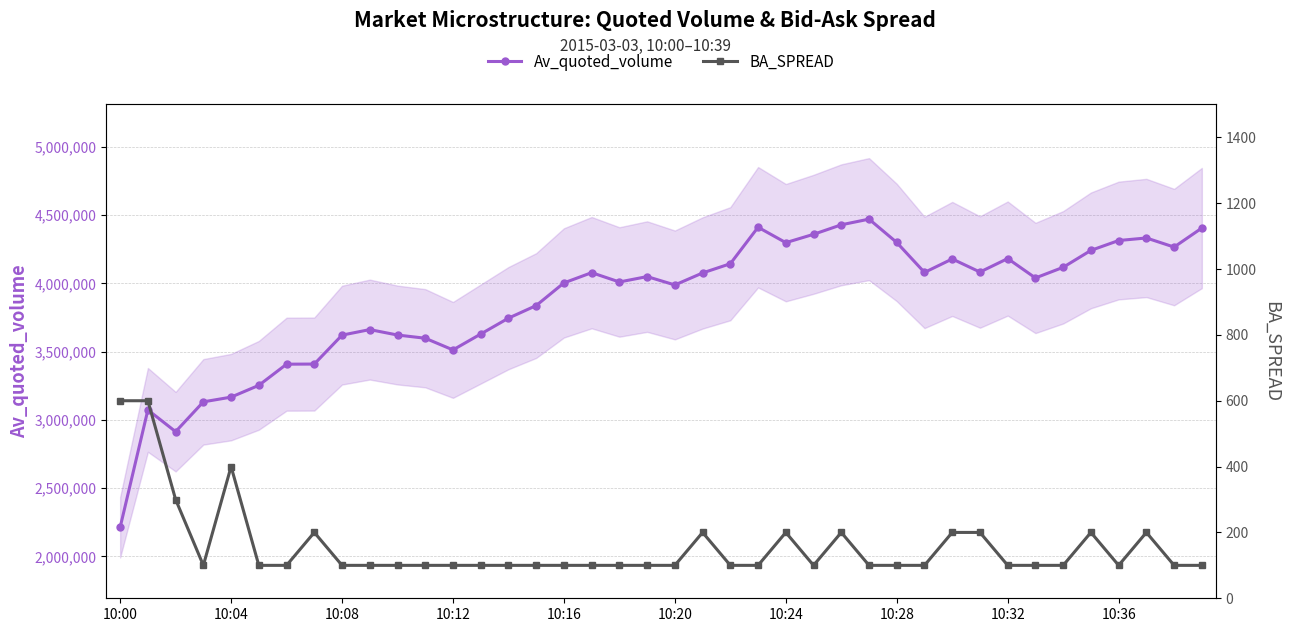

Which series has the largest range (max minus min)?

Av_quoted_volume